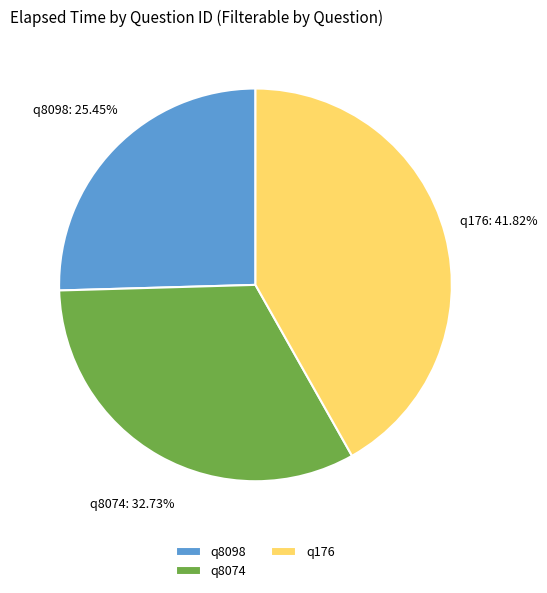

To the nearest percent, what percentage of the pie is q8098?

25%